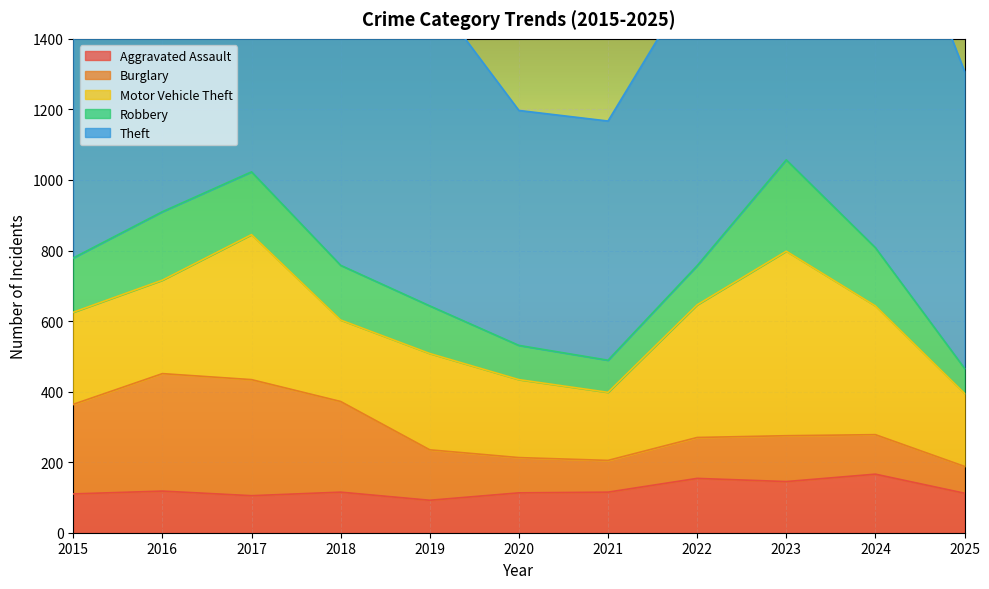

What is the value of the Theft point at the 7th from the left?

678